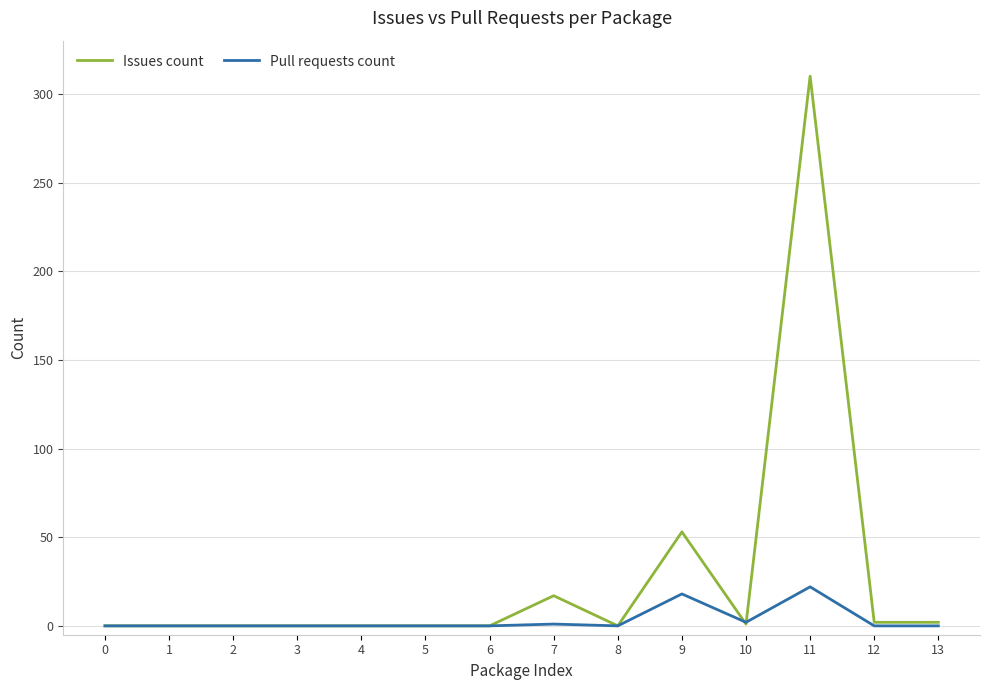

What is the average value of the Issues count series?

28